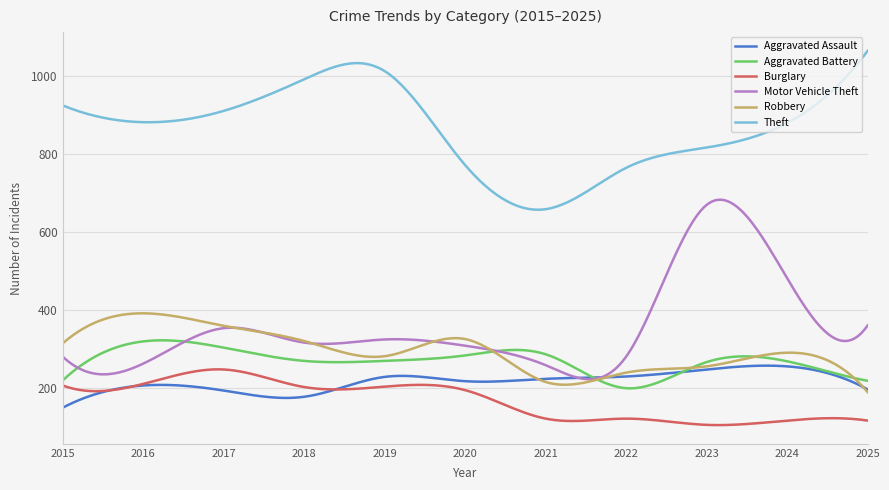

Which series has the largest total across all categories?

Theft